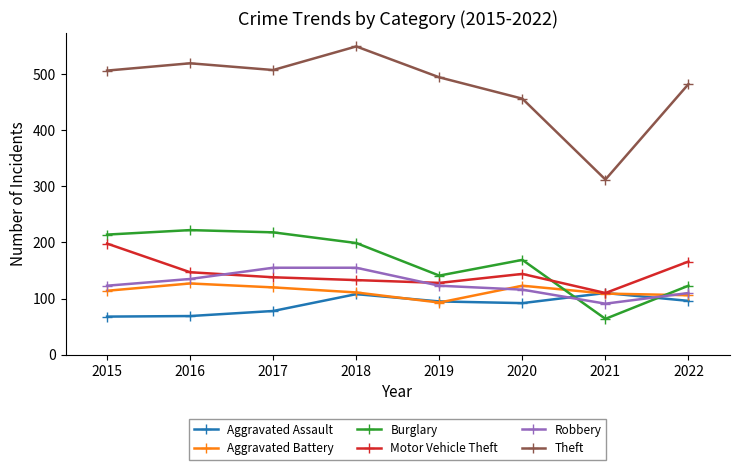

Where does the Motor Vehicle Theft series first go above 144?

2015